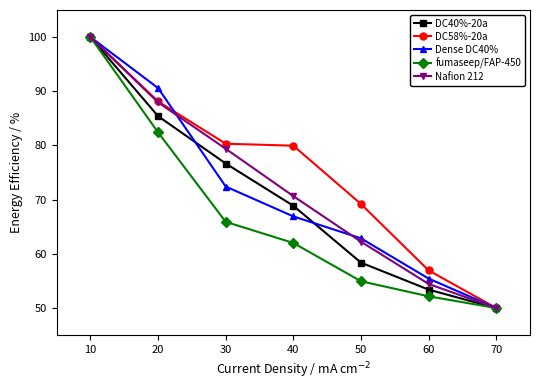

What is the minimum value for fumaseep/FAP-450?

50.0